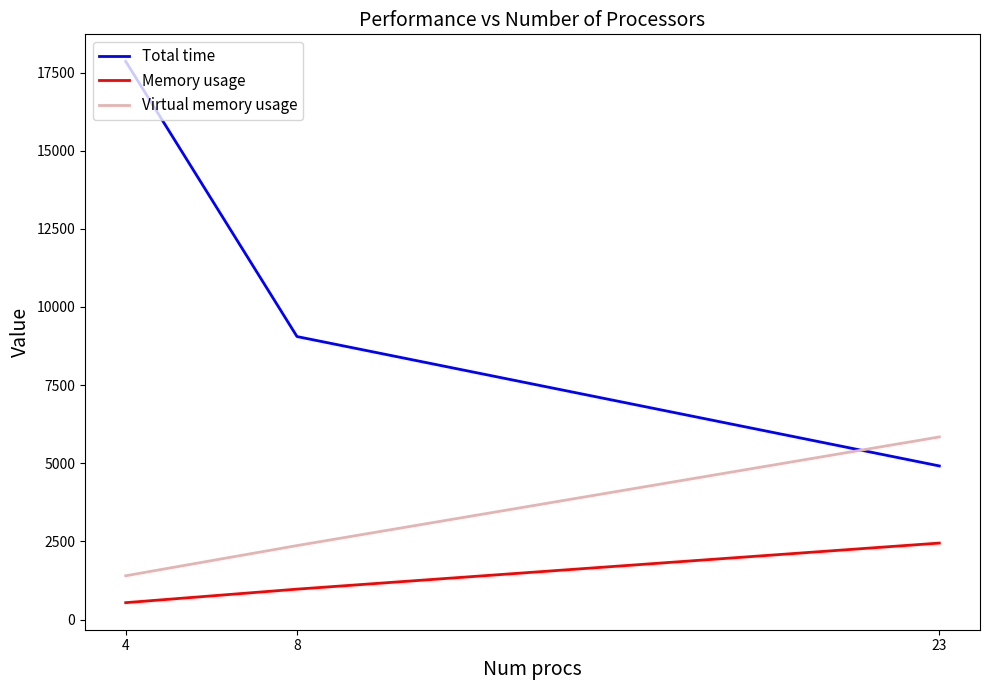

What is the spread (max minus min) of values at 8?

8081.6